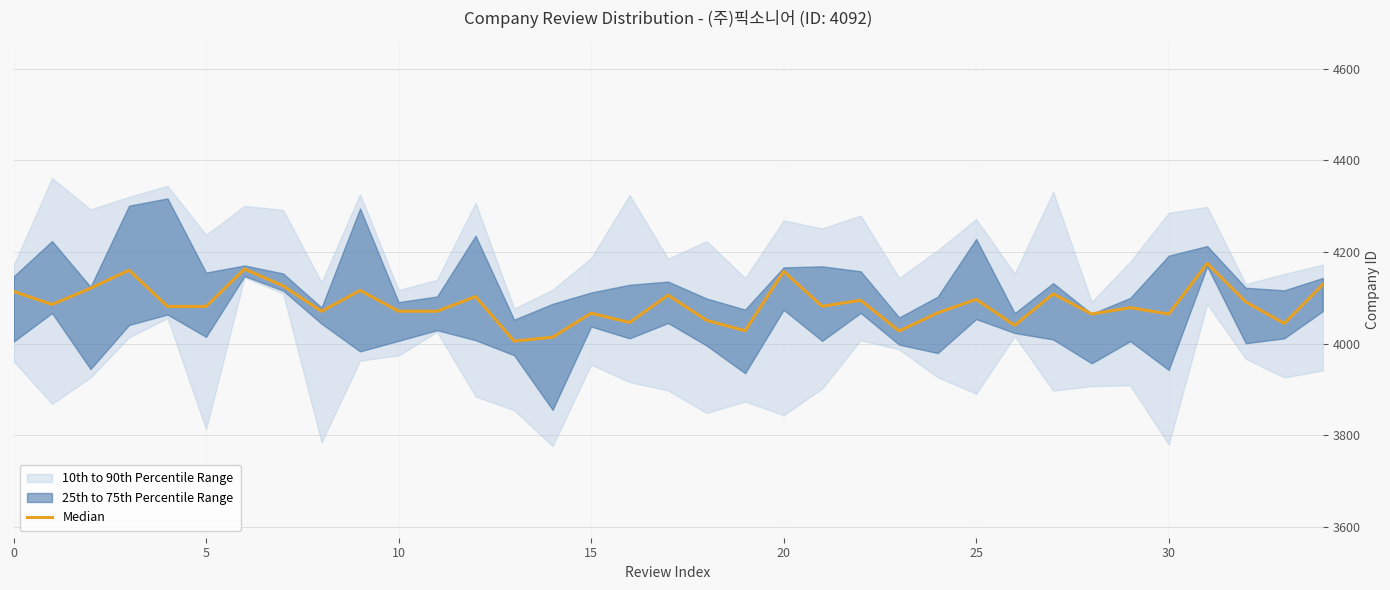

What is the minimum value shown in the chart?

4005.9